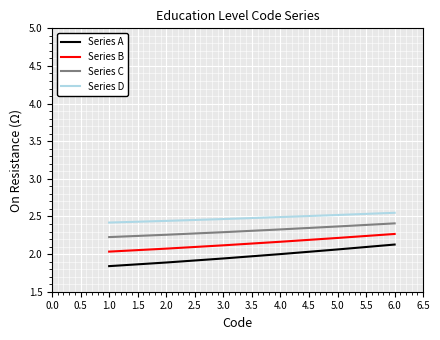

Rank the series by their average value, from highest to lowest.

Series D, Series C, Series B, Series A